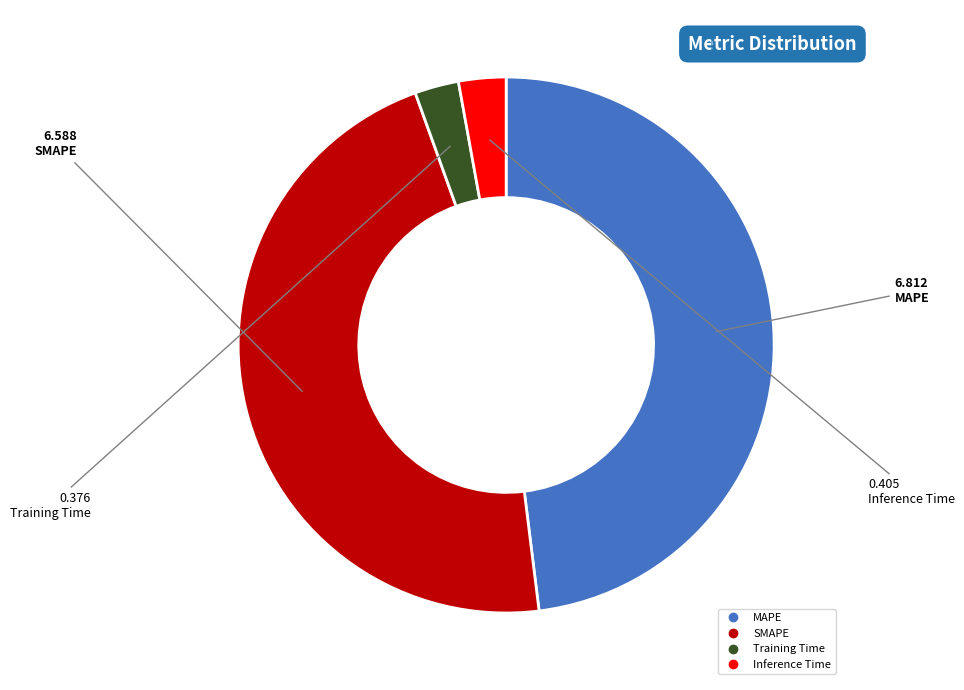

How many segments does this pie chart have?

4